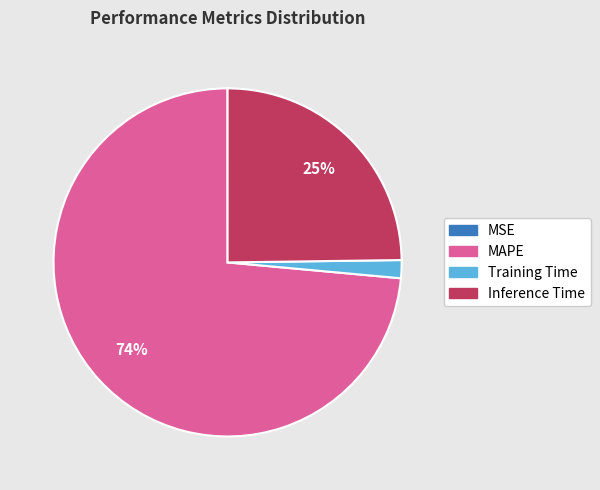

To the nearest percent, what is the average slice percentage?

25%